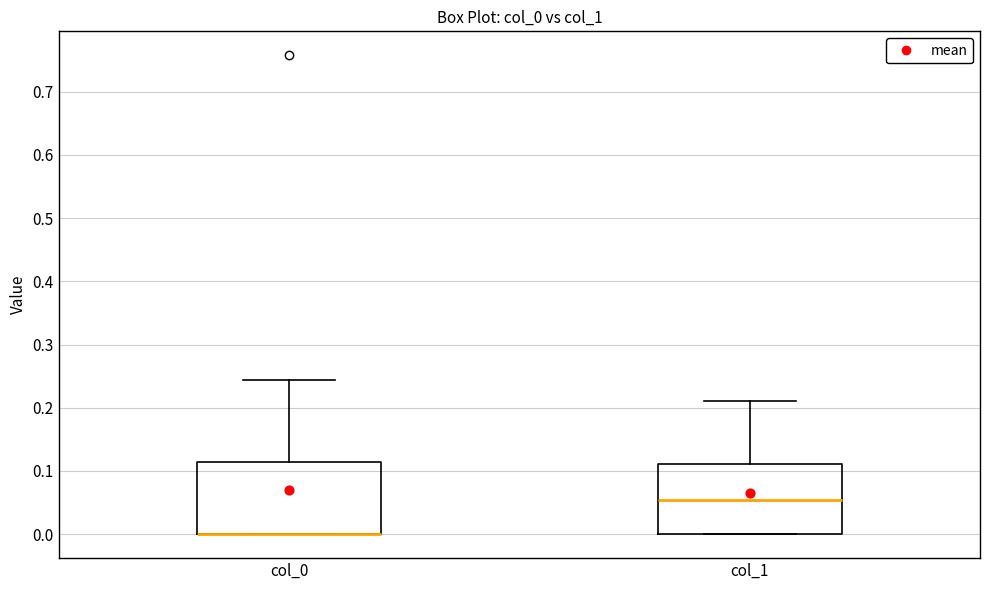

Where is the lower edge of the box for col_0 on the y-axis? The values are not printed on the chart, so give them approximately, as read against the axis.

0.00